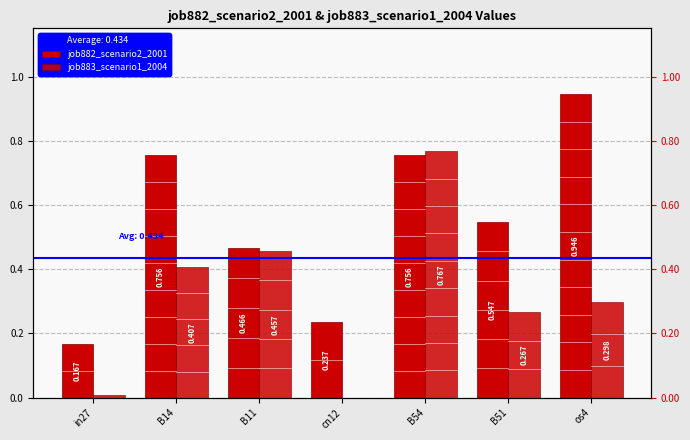

Reading left to right, transcribe all the data shown in this chart.

job882_scenario2_2001: in27=0.2	B14=0.8	B11=0.5	cn12=0.2	B54=0.8	B51=0.5	os4=0.9
job883_scenario1_2004: in27=0.0	B14=0.4	B11=0.5	cn12=0.0	B54=0.8	B51=0.3	os4=0.3